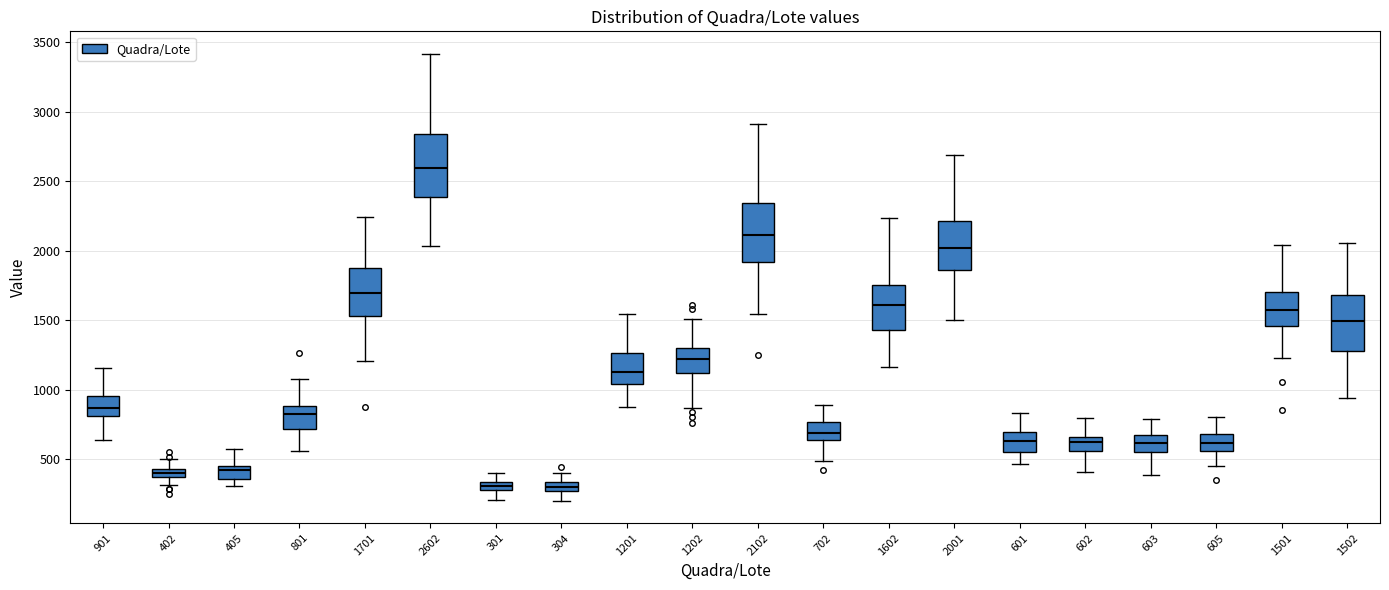

Where is the lower edge of the box at x = 601 on the y-axis? The values are not printed on the chart, so give them approximately, as read against the axis.

550